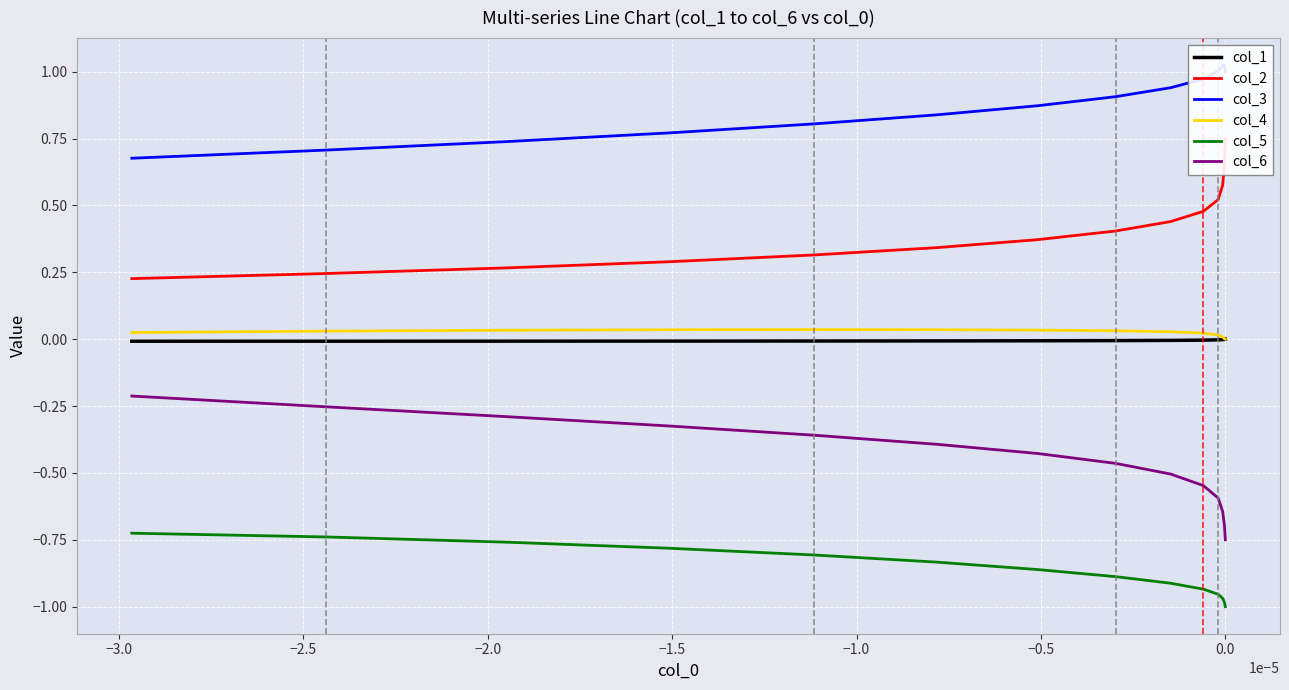

What is the label of the 11th point from the right?

−2.0